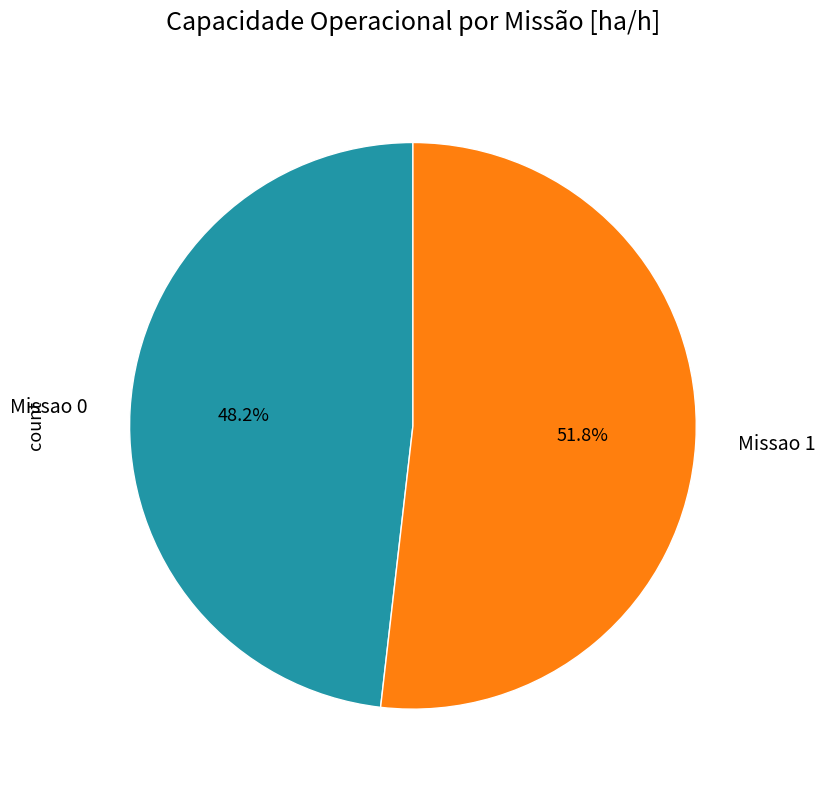

Between Missao 1 and Missao 0, which is larger?

Missao 1